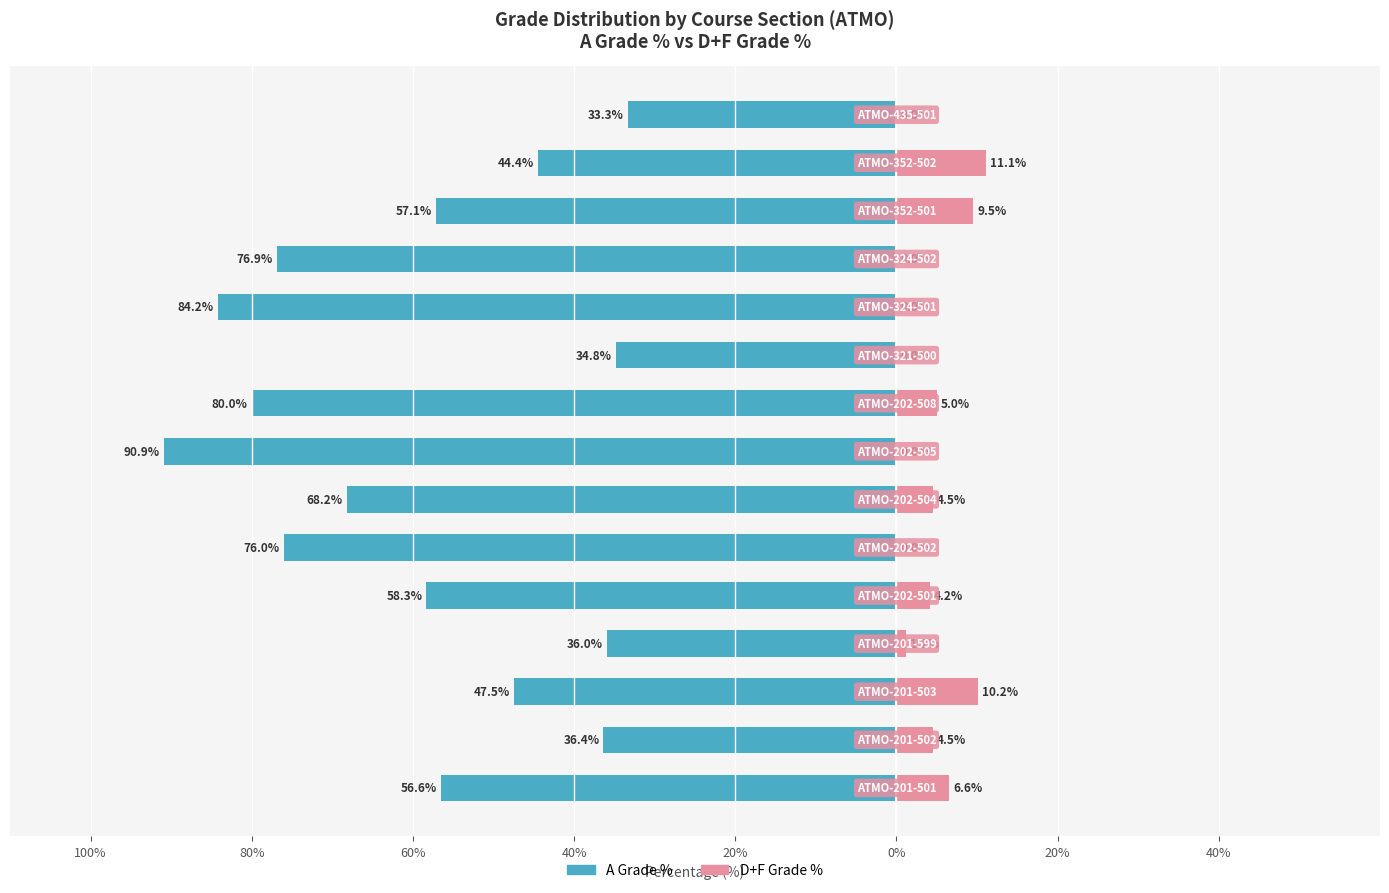

What are all the series names shown in the legend?

A Grade %, D+F Grade %